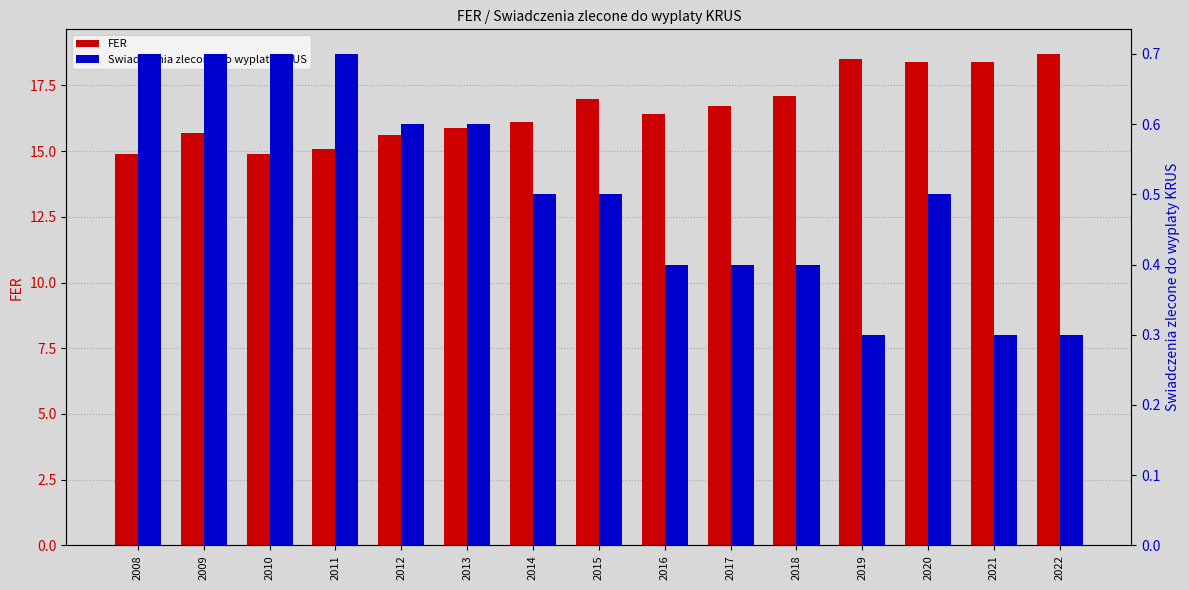

How many groups of bars are there?

15